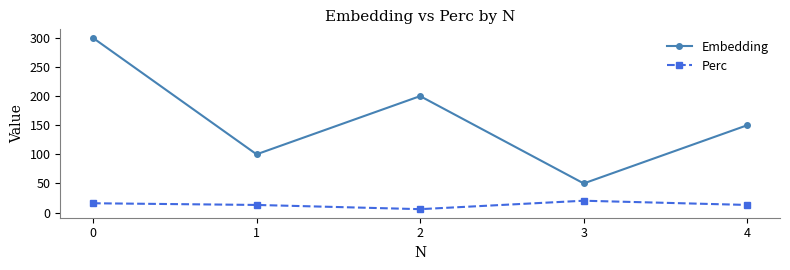

Count the number of data series in this chart.

2